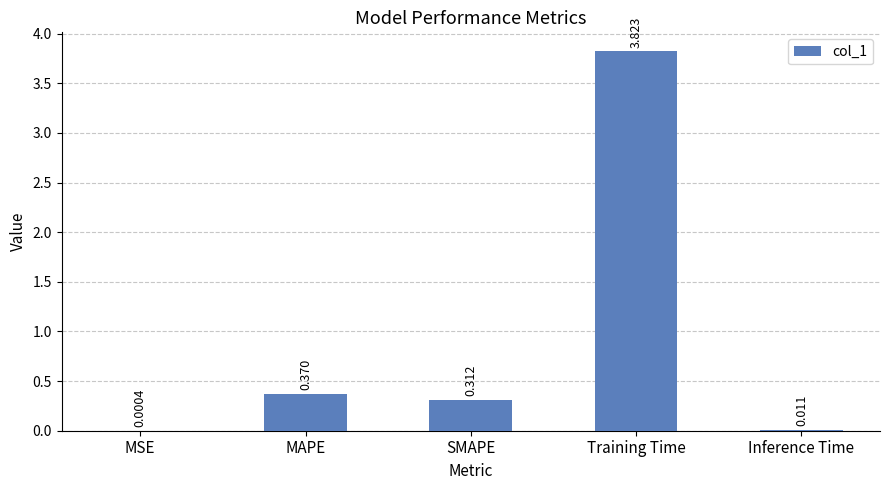

Which label corresponds to the largest value in the chart?

Training Time